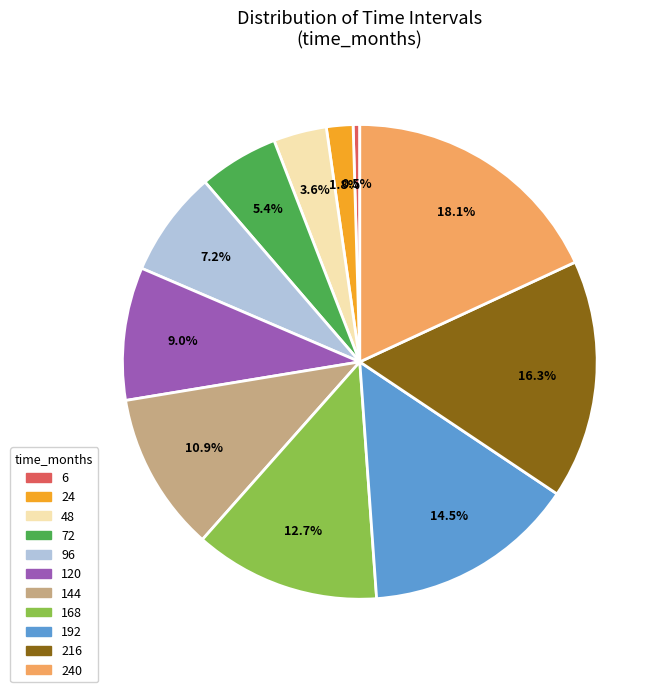

How many slices are in this pie chart?

11